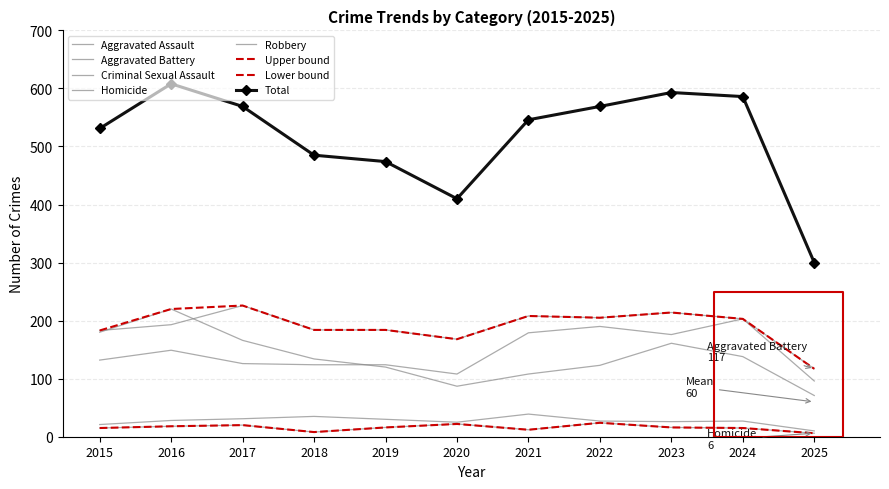

What is the highest value of the Homicide series?

24